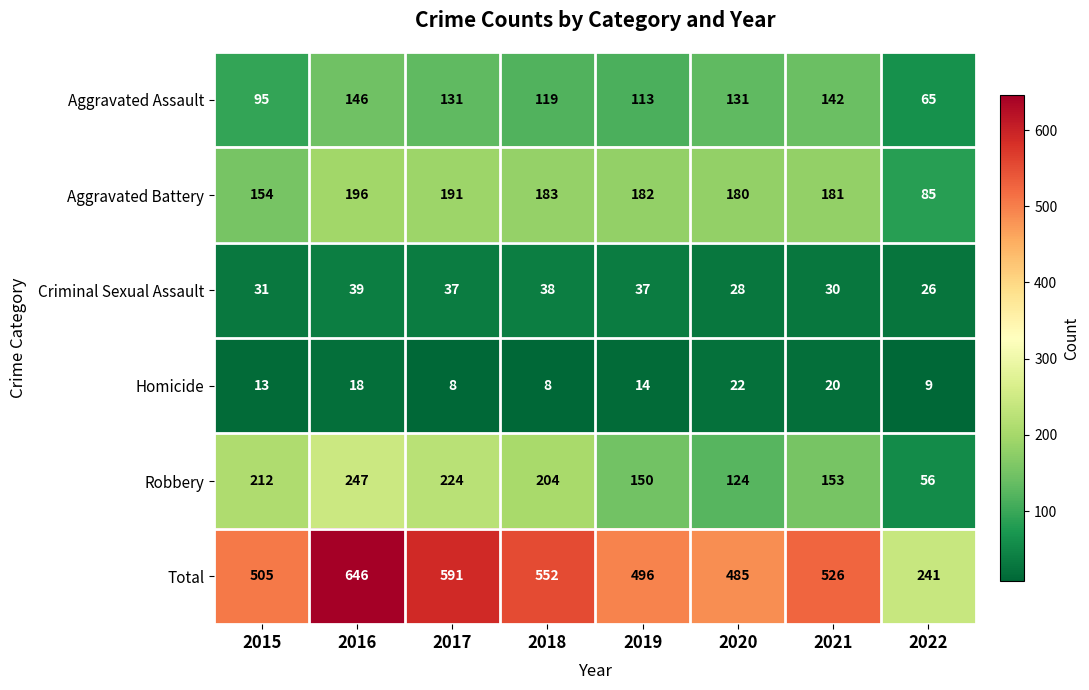

Rank the series by their maximum value, from lowest to highest.

Homicide, Criminal Sexual Assault, Aggravated Assault, Aggravated Battery, Robbery, Total